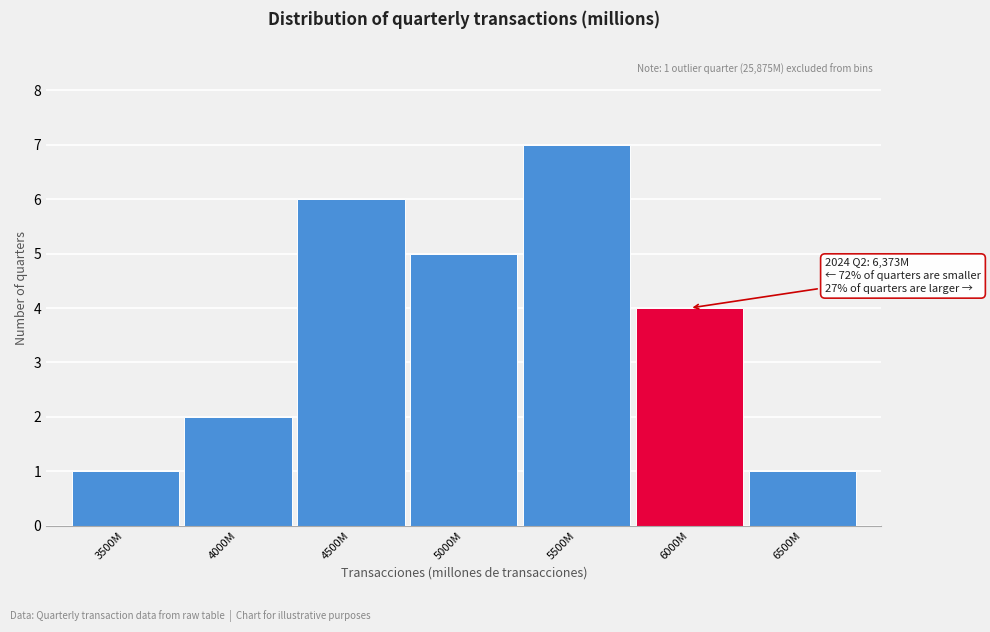

Reading left to right, transcribe all the data shown in this chart.

3500M=1	4000M=2	4500M=6	5000M=5	5500M=7	6000M=4	6500M=1